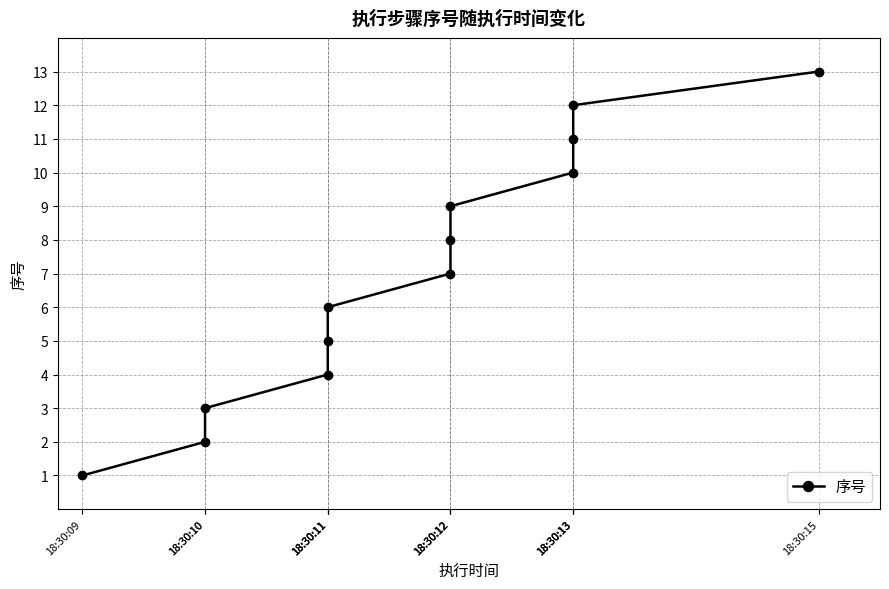

Is it true that the value at 18:30:13 is 21?

False